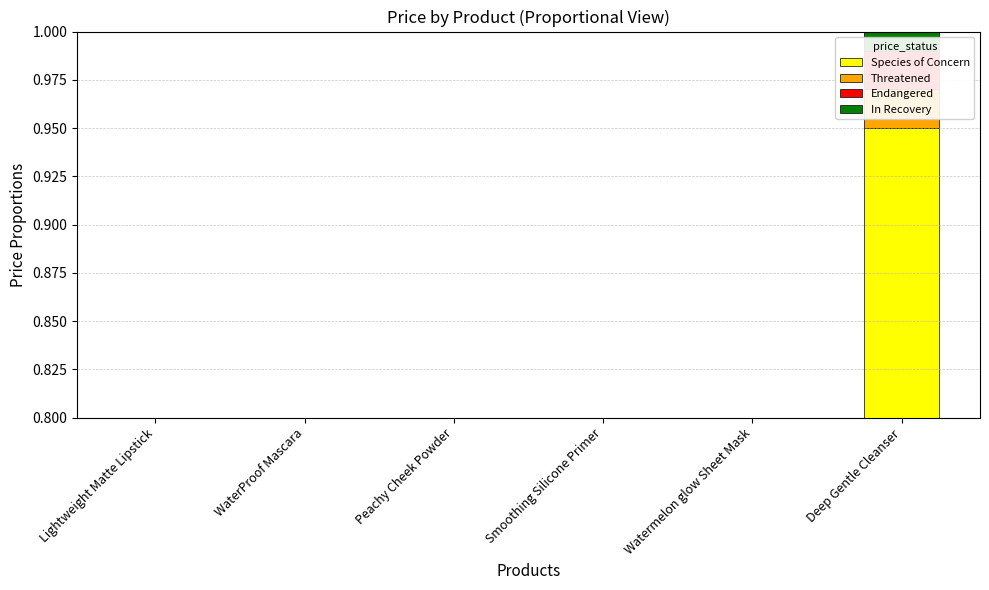

The Threatened series shows 0.0 at Watermelon glow Sheet Mask. True or false?

True